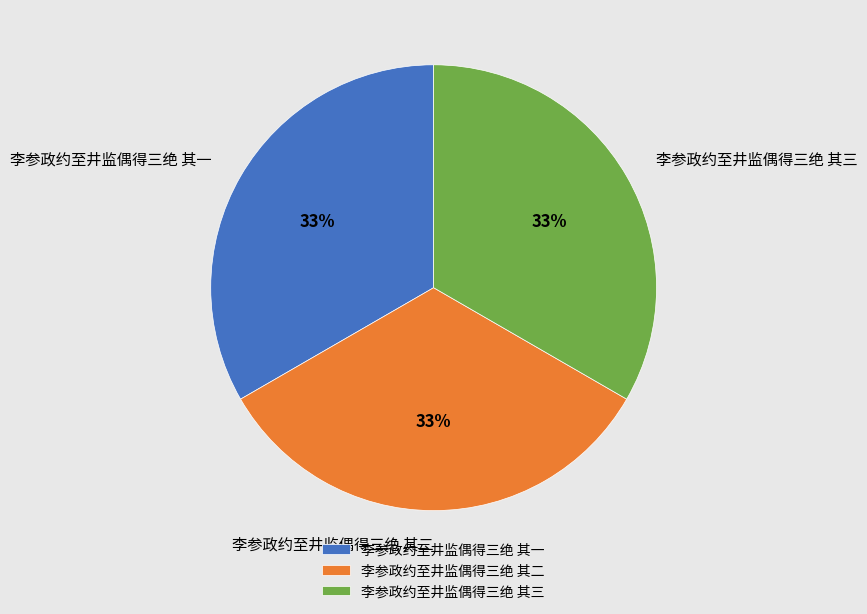

What is the ratio of the value at 李参政约至井监偶得三绝 其三 to the value at 李参政约至井监偶得三绝 其一?

1.0